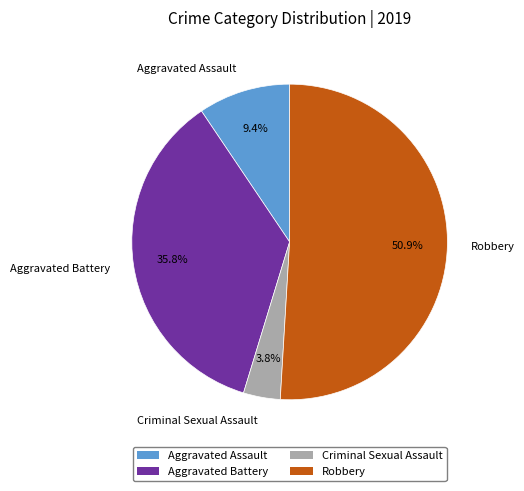

Approximately how many times larger is the value at Aggravated Battery compared to Aggravated Assault?

3.8